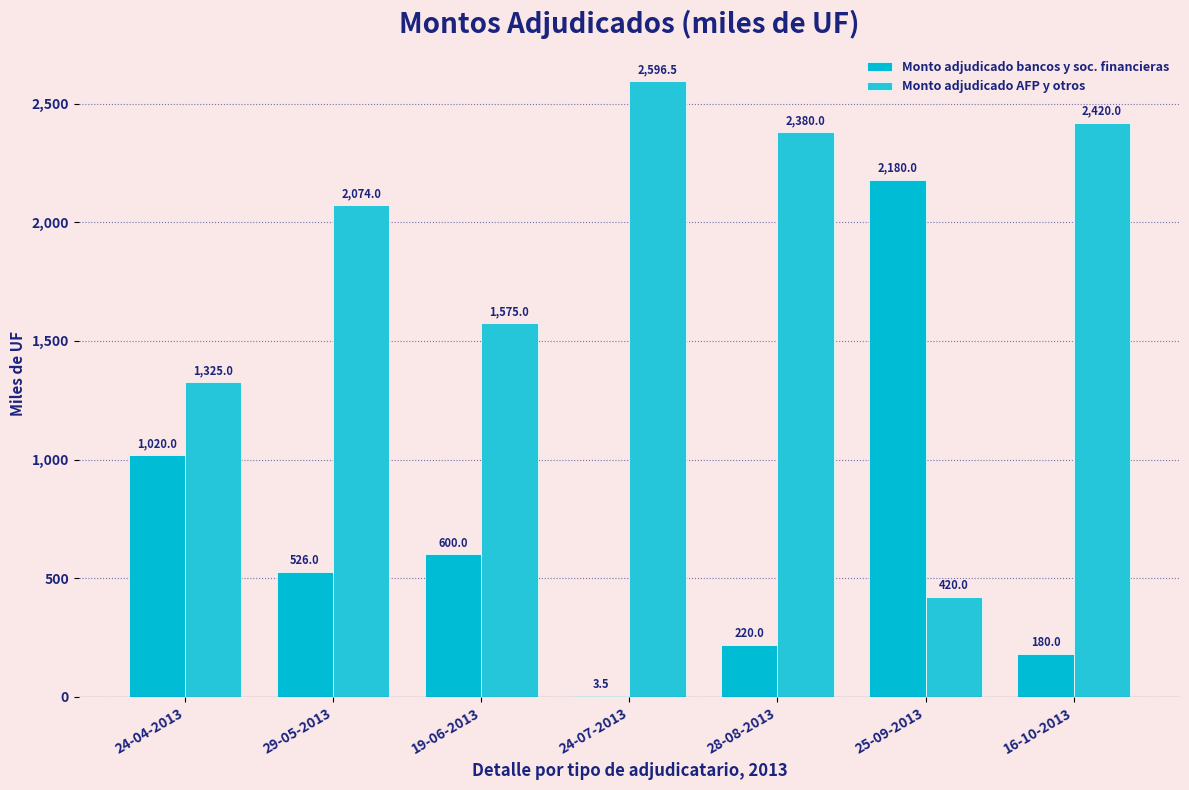

Reading right to left, transcribe all the data shown in this chart.

Monto adjudicado bancos y soc. financieras: 16-10-2013=180.0	25-09-2013=2180.0	28-08-2013=220.0	24-07-2013=3.5	19-06-2013=600.0	29-05-2013=526.0	24-04-2013=1020.0
Monto adjudicado AFP y otros: 16-10-2013=2420.0	25-09-2013=420.0	28-08-2013=2380.0	24-07-2013=2596.5	19-06-2013=1575.0	29-05-2013=2074.0	24-04-2013=1325.0